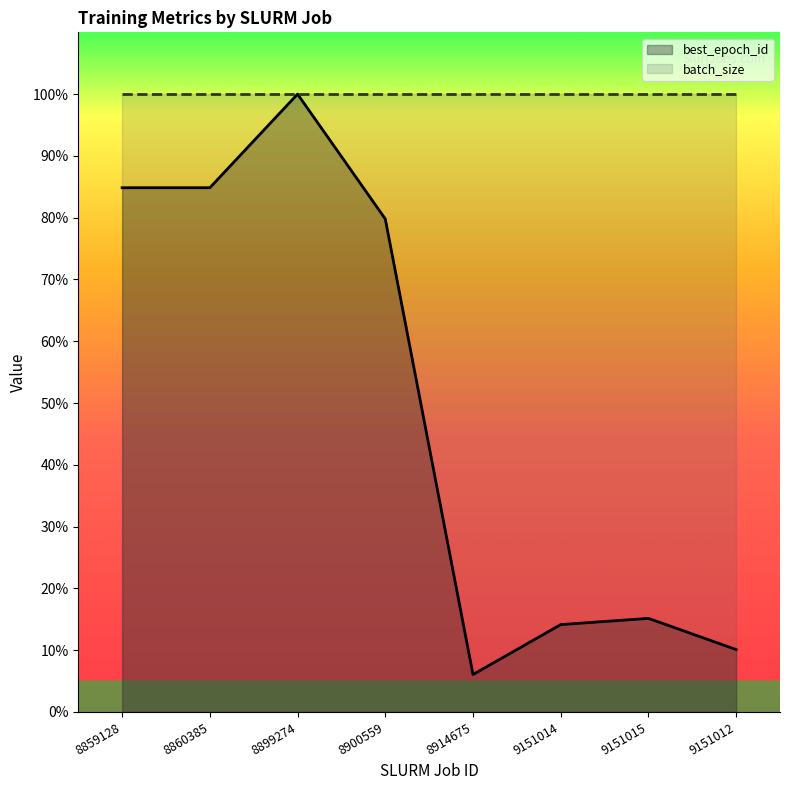

What is the ratio of the value at 9151012 to the value at 9151014?

0.7